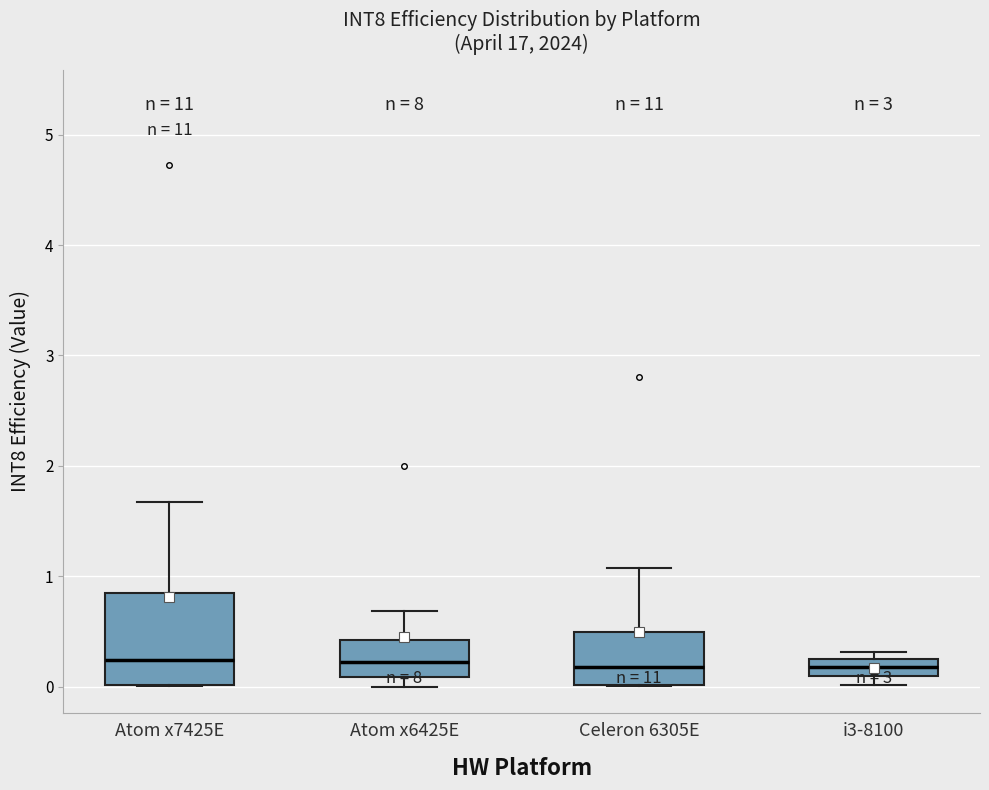

Where does the upper whisker of the box for Atom x6425E end on the y-axis? The values are not printed on the chart, so give them approximately, as read against the axis.

0.7